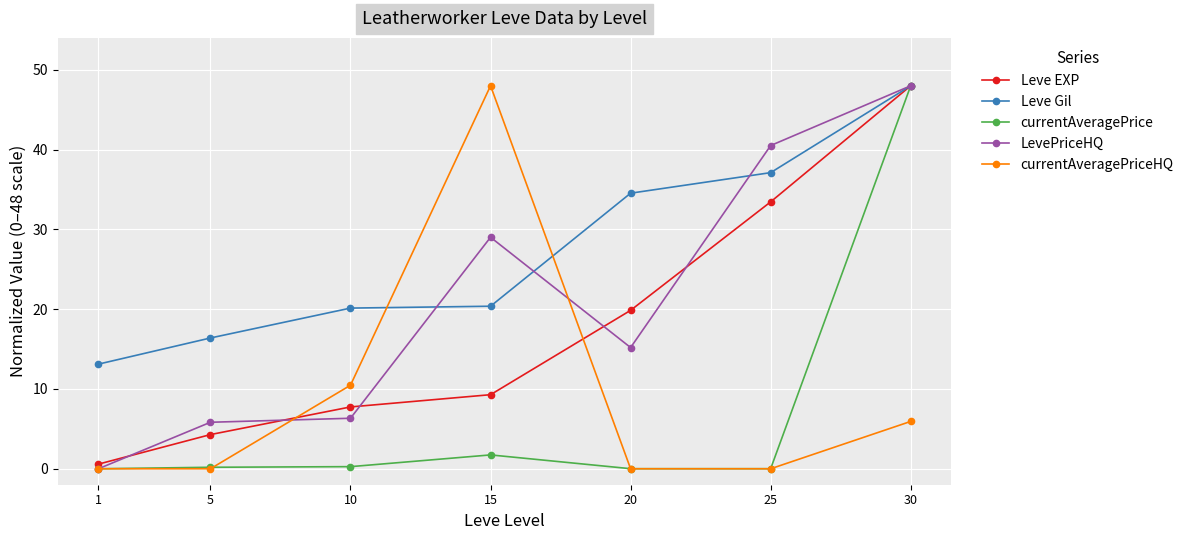

What is the value of the Leve EXP point at the 6th from the left?

33.4